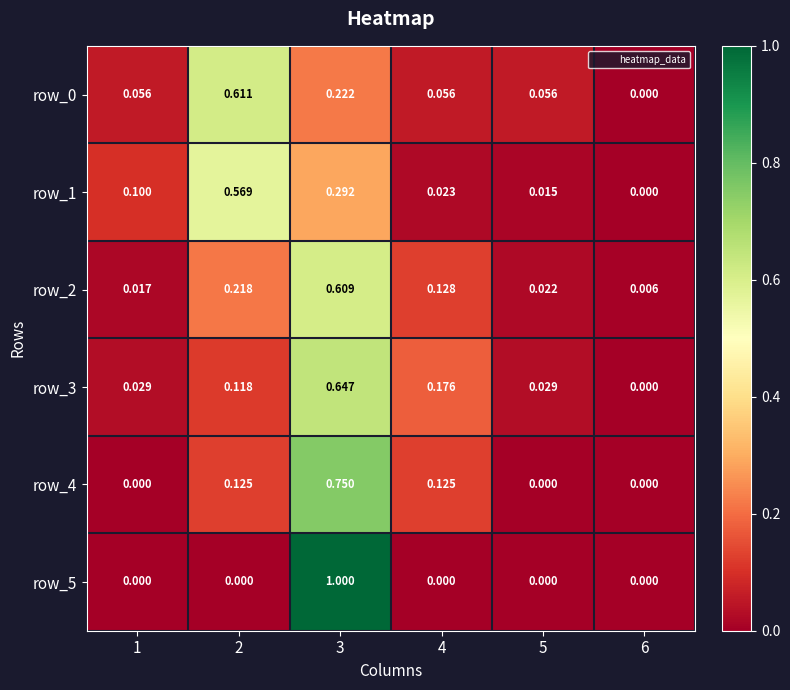

Is the value of row_3 at 5 greater than the value of row_1 at 4?

Yes